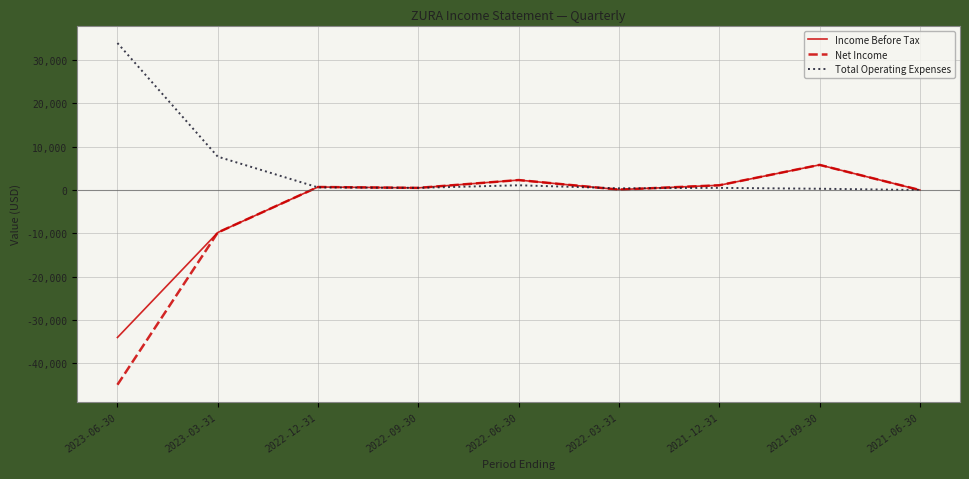

What position from the right is 2022-03-31?

4